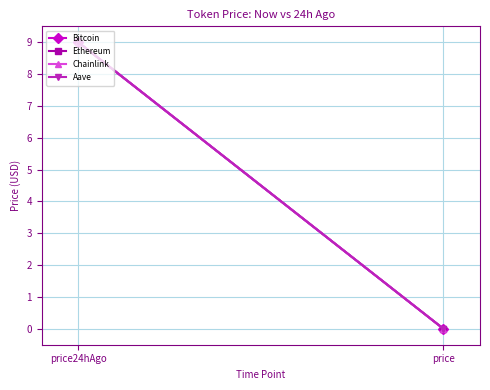

How many Aave values are between 0 and 9?

2